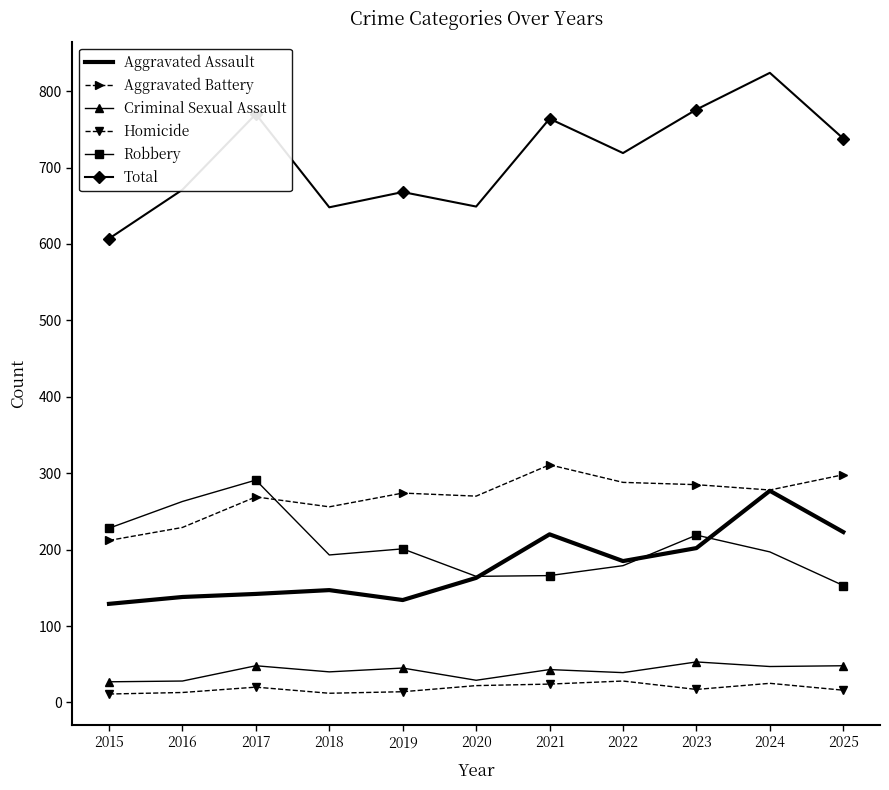

Is the value of Robbery at 2015 greater than the value of Aggravated Assault at 2015?

Yes